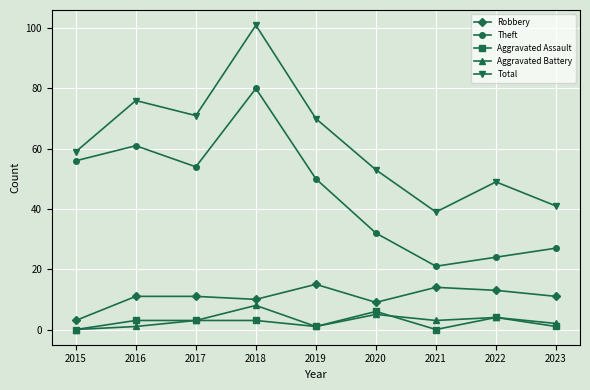

What are all the series names shown in the legend?

Robbery, Theft, Aggravated Assault, Aggravated Battery, Total